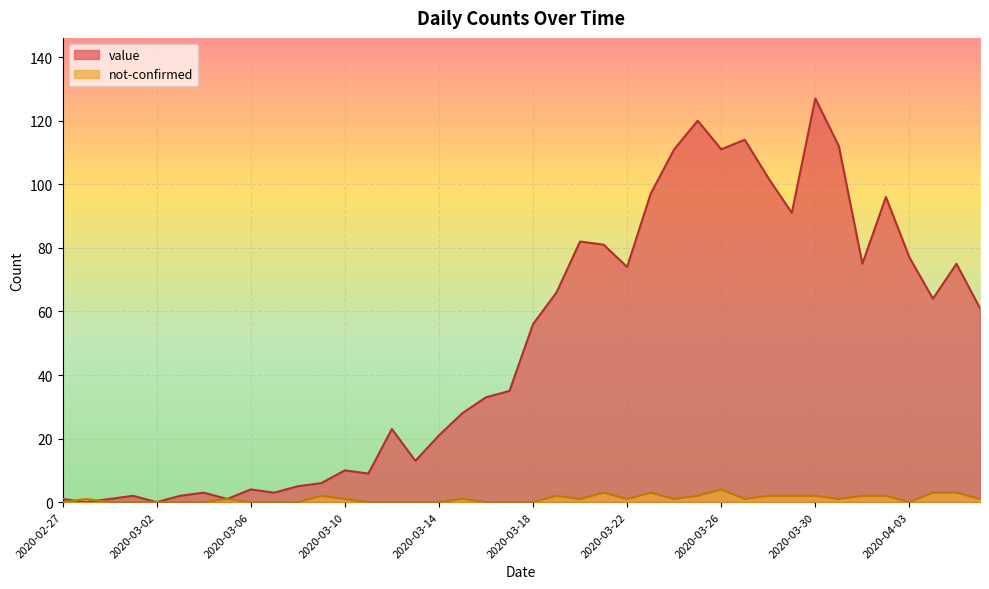

Between 2020-03-17 and 2020-04-05, which is larger?

2020-04-05